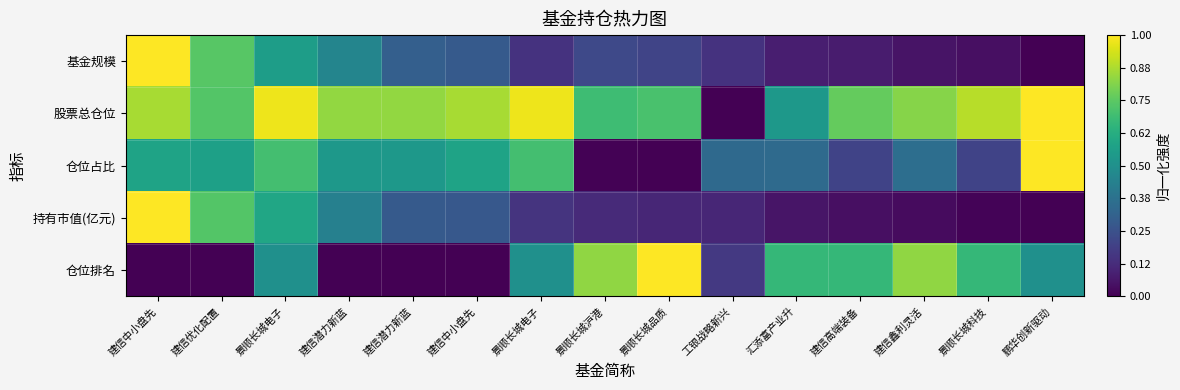

Which series has the largest total across all categories?

股票总仓位